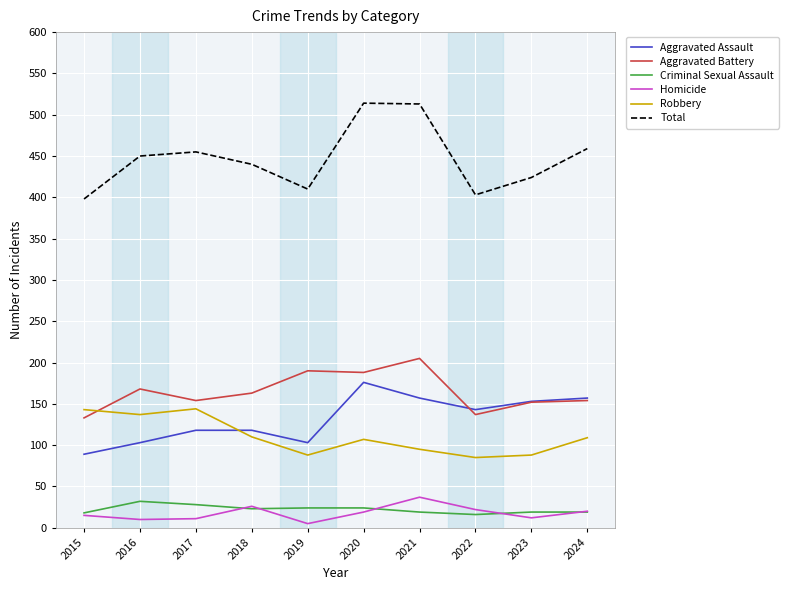

Which label corresponds to the smallest value in the chart?

2019